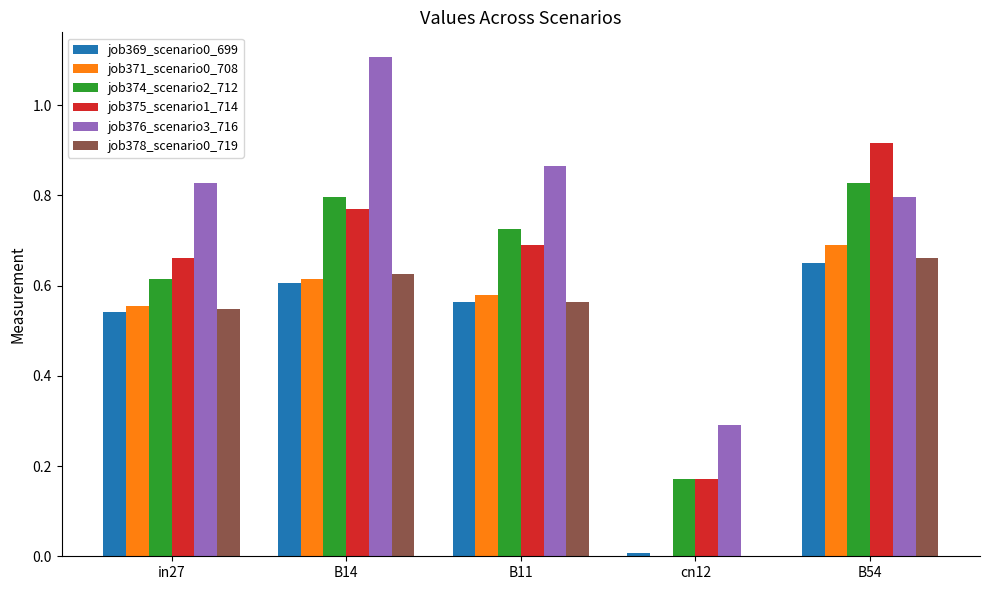

At which category does the chart reach its peak across all series?

B14